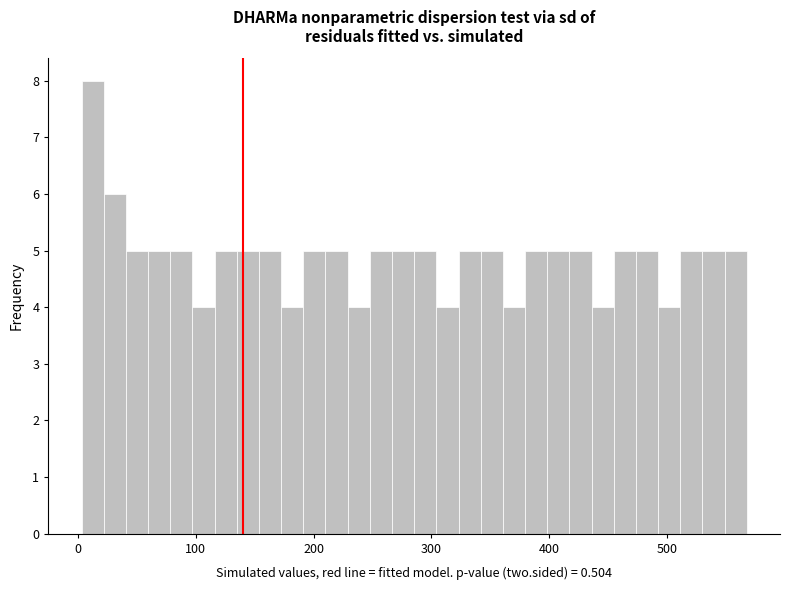

Read against the x-axis, roughly where is the centre of the tallest bar?

10